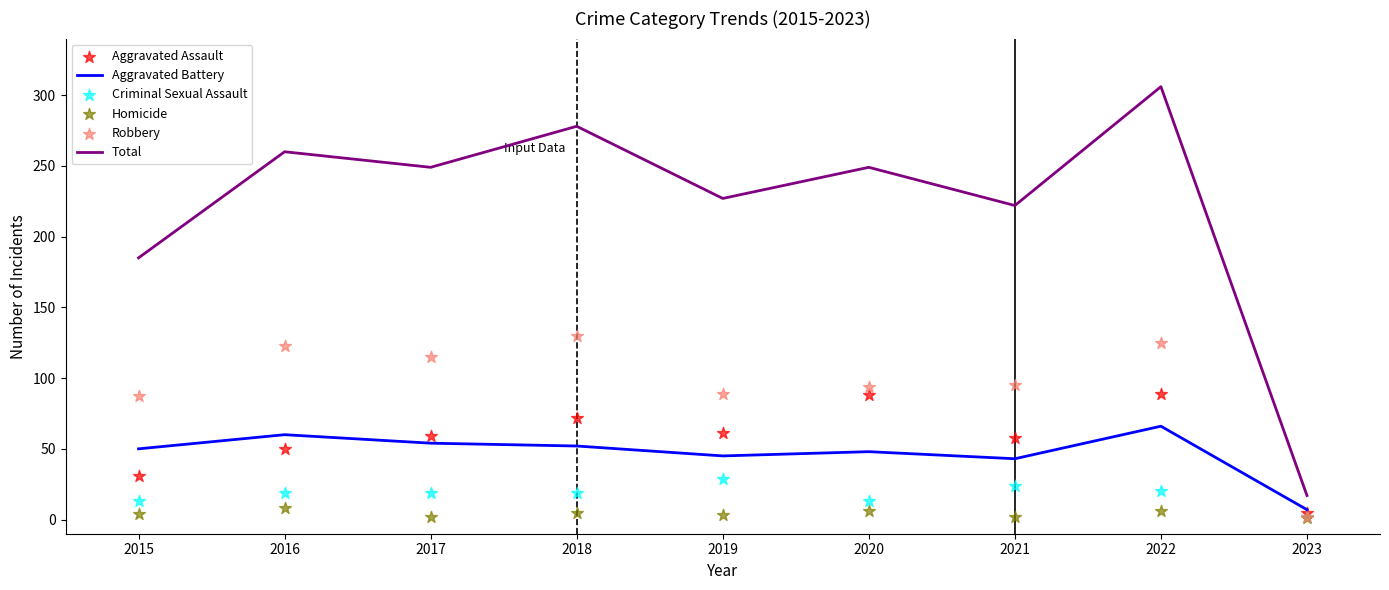

At which category is the sum across all series the highest?

2022